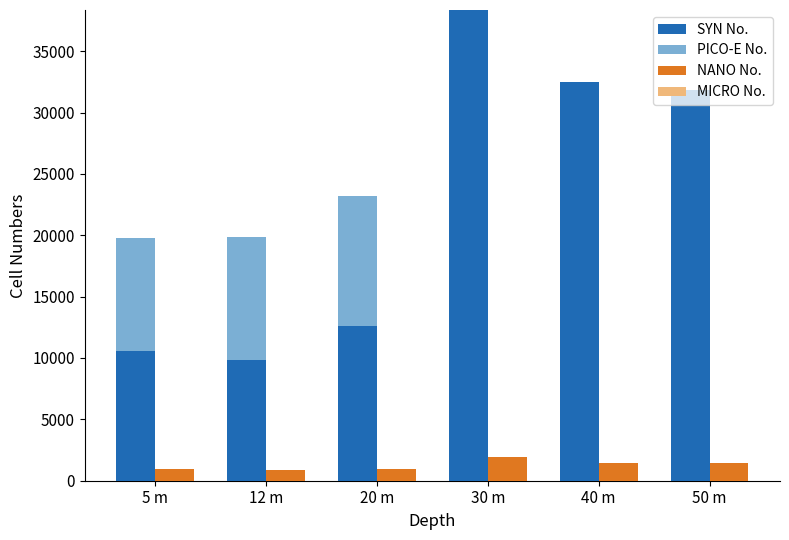

At 50 m, list the series in order from largest to smallest.

SYN No., PICO-E No., NANO No., MICRO No.